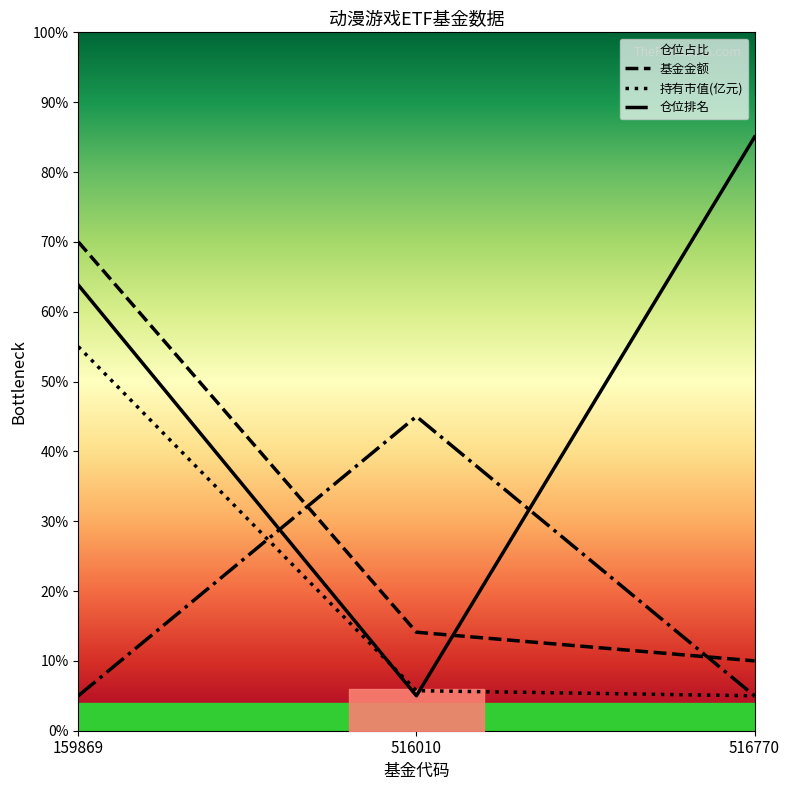

Which has a higher value, 516770 or 516010?

516010